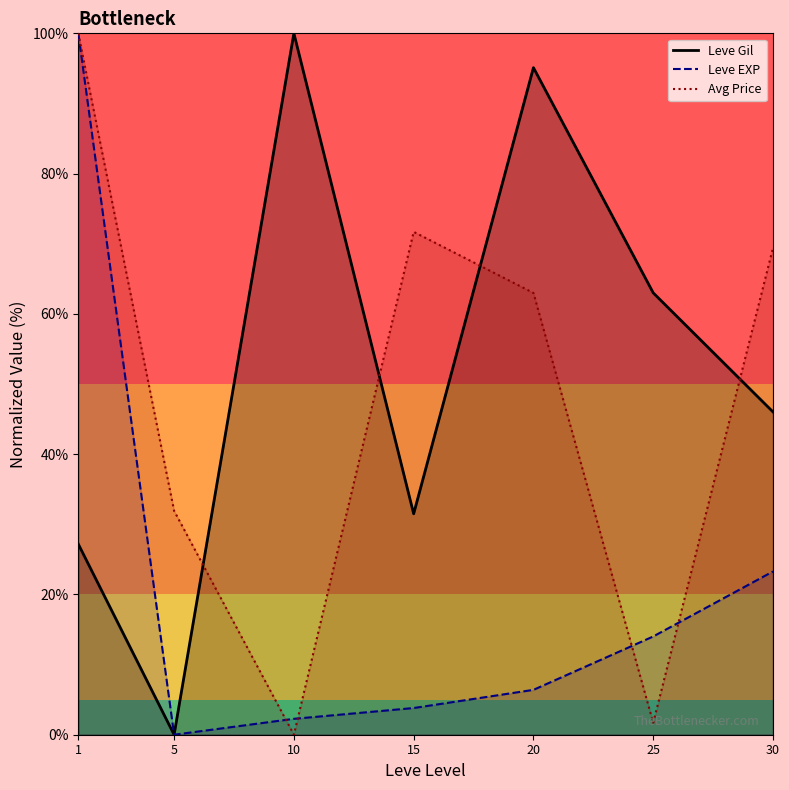

Reading left to right, extract all data points from this chart.

Leve Gil: 1=27.2	5=0.0	10=100.0	15=31.5	20=95.1	25=63.0	30=46.0
Leve EXP: 1=100.0	5=0.0	10=2.3	15=3.8	20=6.4	25=14.0	30=23.3
Avg Price: 1=100.0	5=31.9	10=0.0	15=71.7	20=63.0	25=1.7	30=69.4